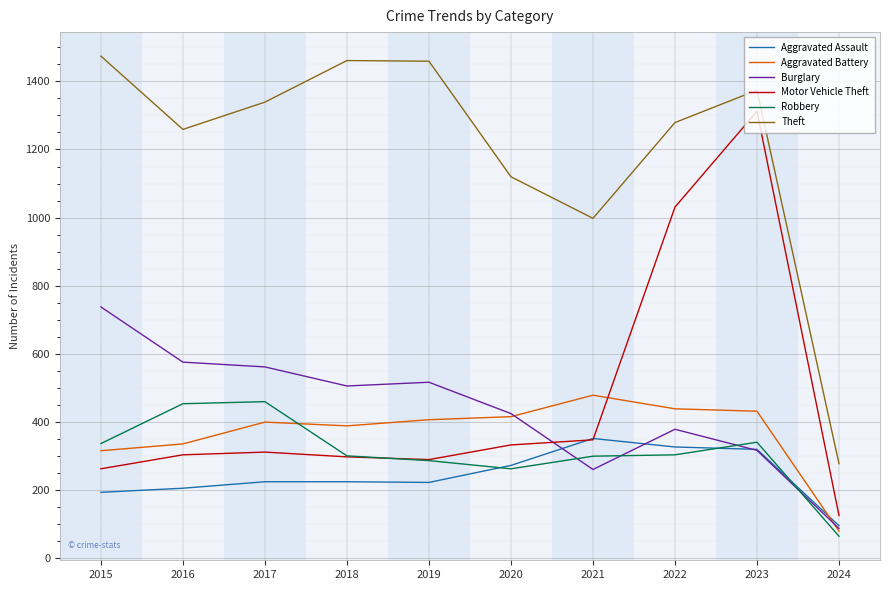

At which category is the sum across all series the highest?

2023